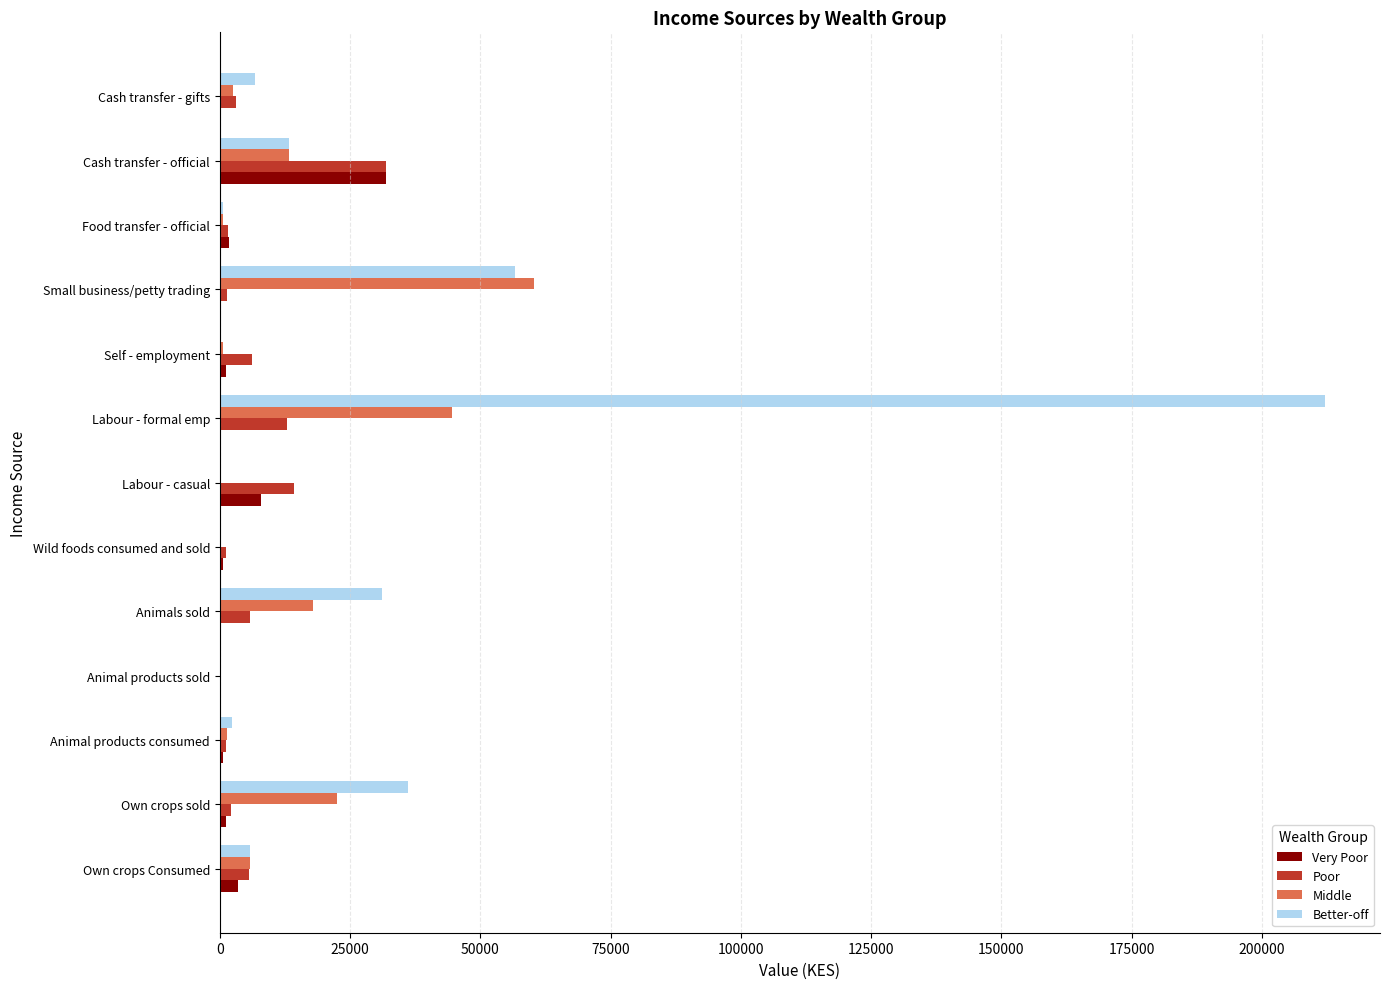

Is the value of Better-off at Own crops sold greater than the value of Middle at Cash transfer - gifts?

Yes